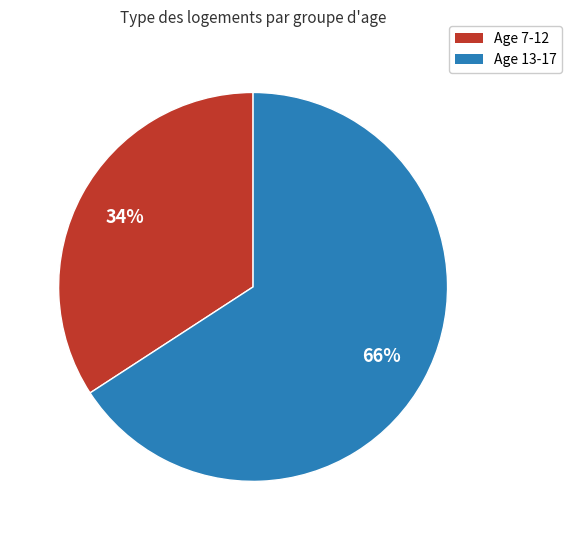

To the nearest percent, what is the difference between the largest and smallest slice percentages?

32%